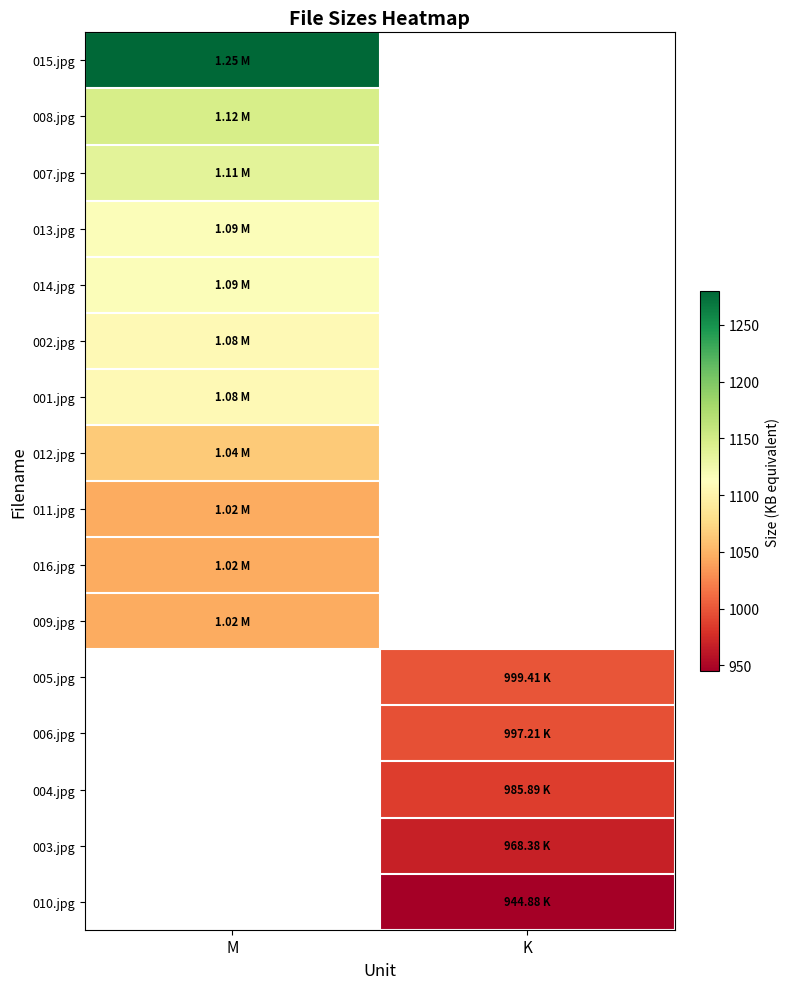

Rank the categories by 002.jpg value from highest to lowest.

M, K